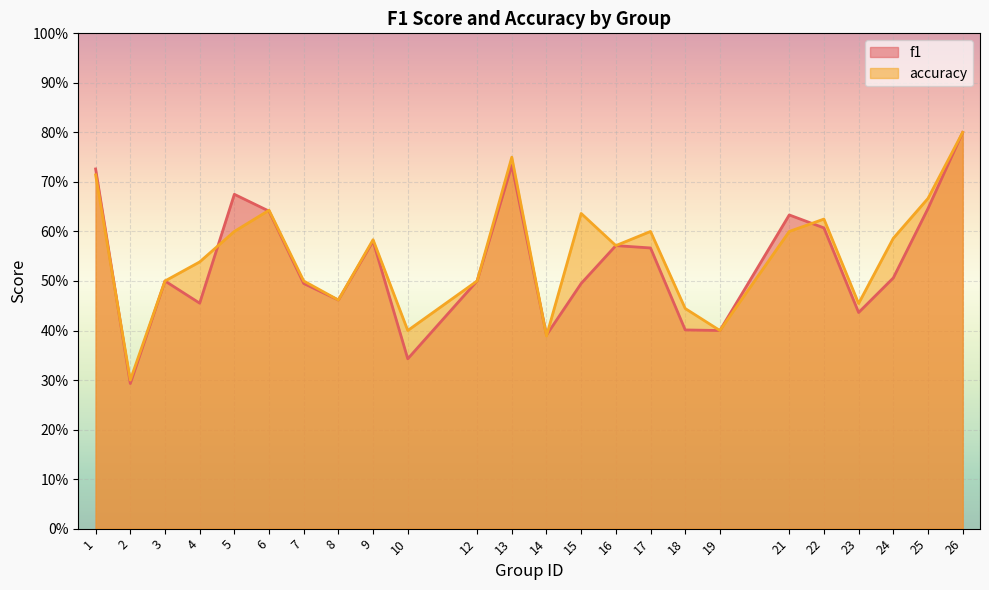

What are all the series names shown in the legend?

f1, accuracy